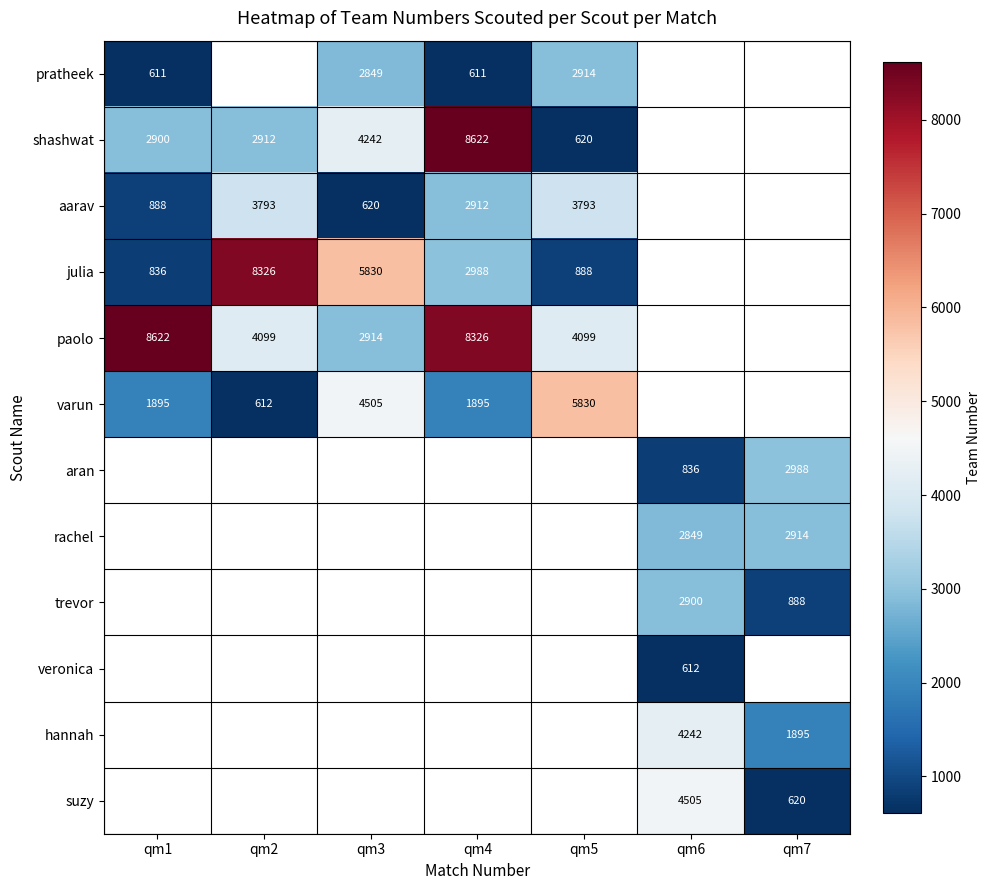

Is it true that paolo equals 2833 at qm5?

False